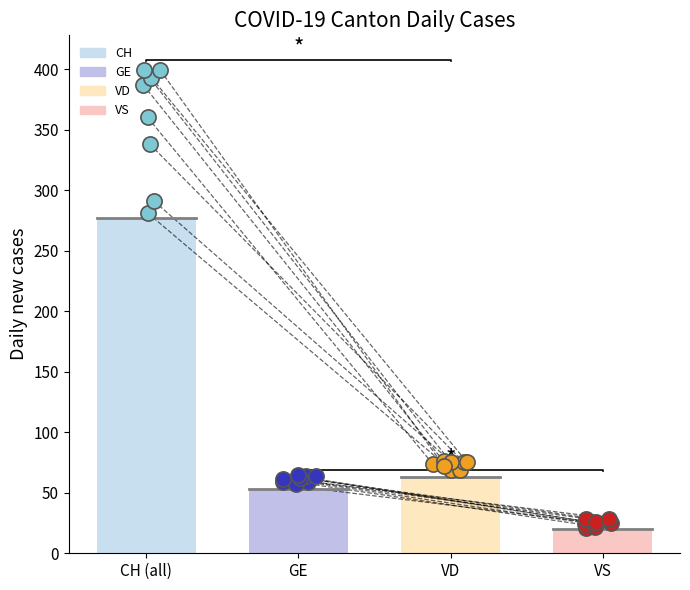

Which series contains the highest Y value?

CH